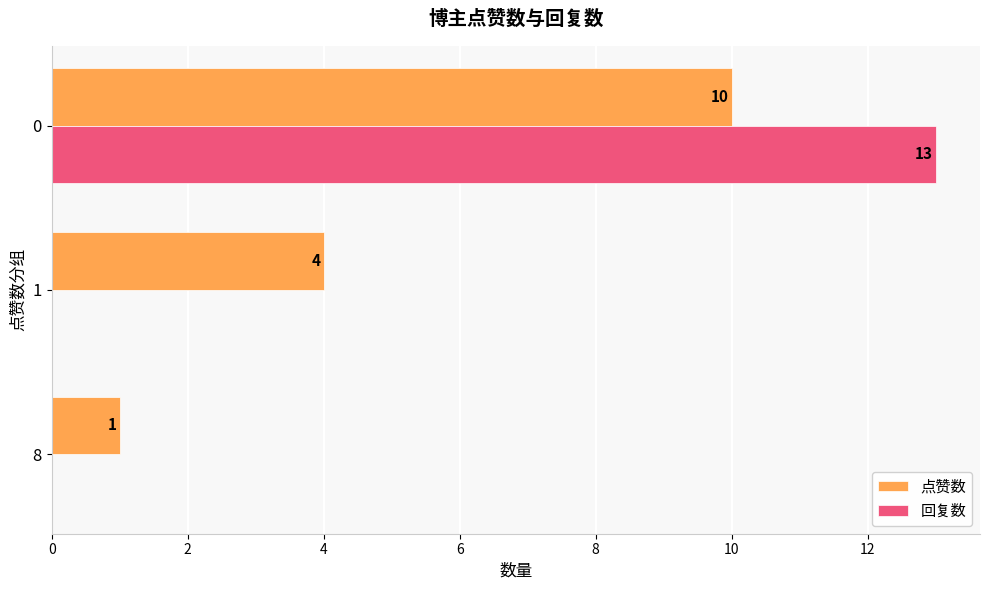

What is the maximum value shown in the chart?

13